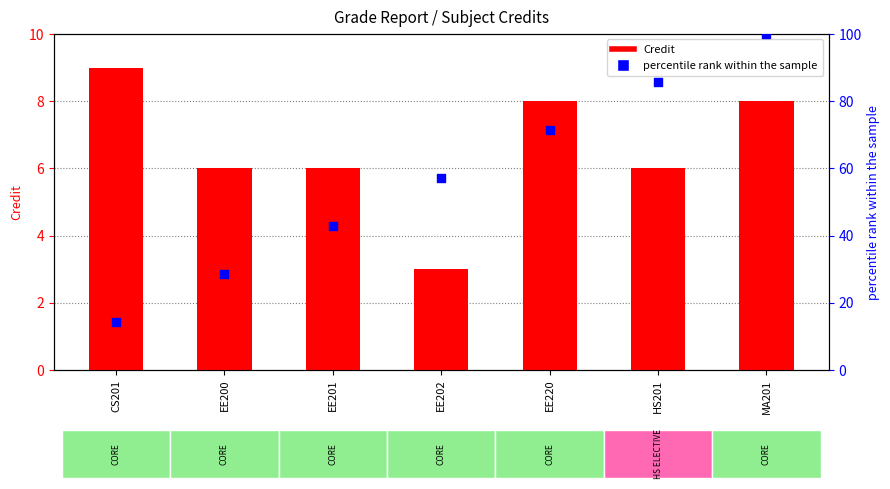

Which series has the largest Y range (max minus min)?

percentile rank within the sample